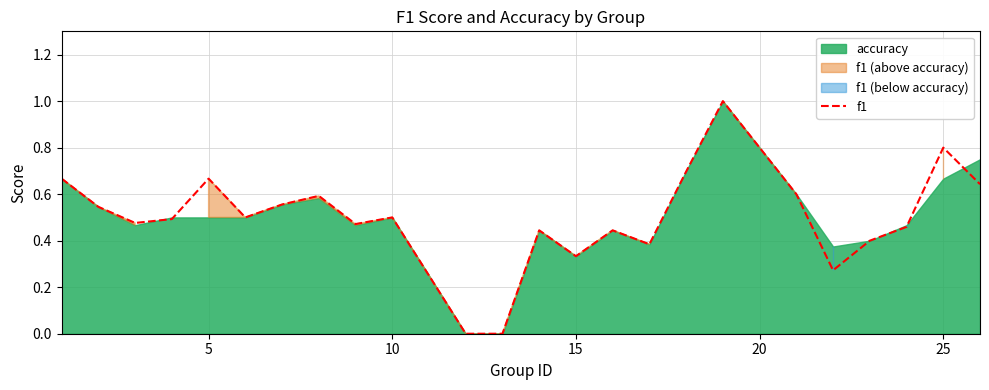

What is the difference between the maximum and minimum values?

1.0